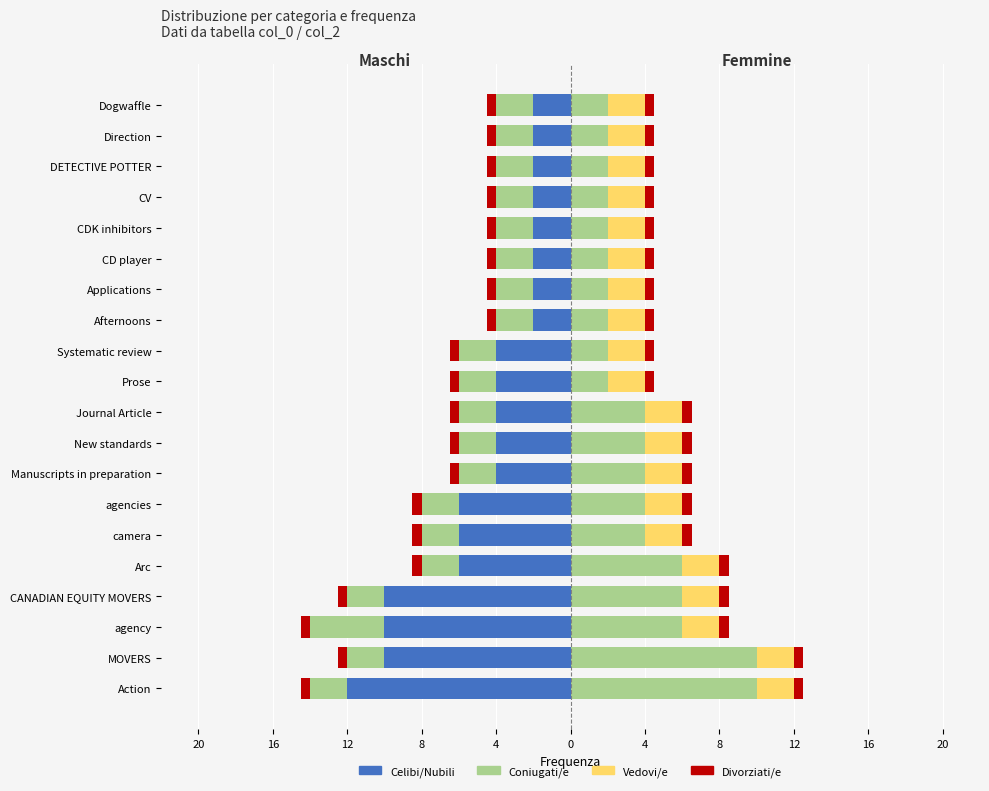

What is the average value of the Divorziati/e series?

0.7